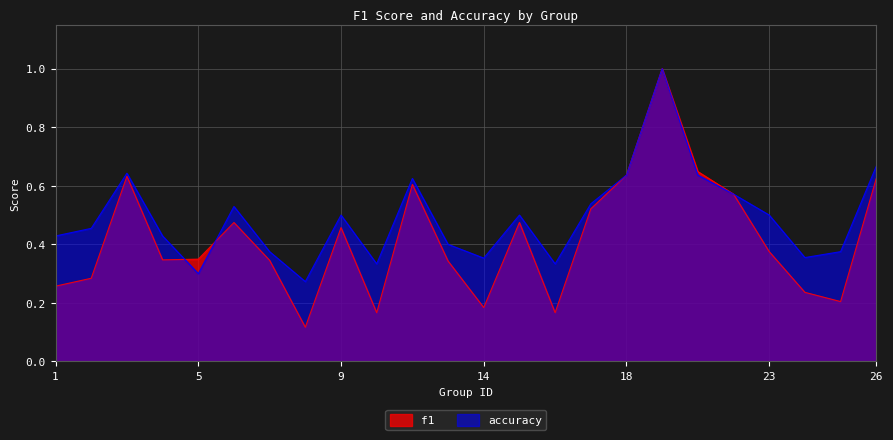

What is the greatest value displayed?

1.0